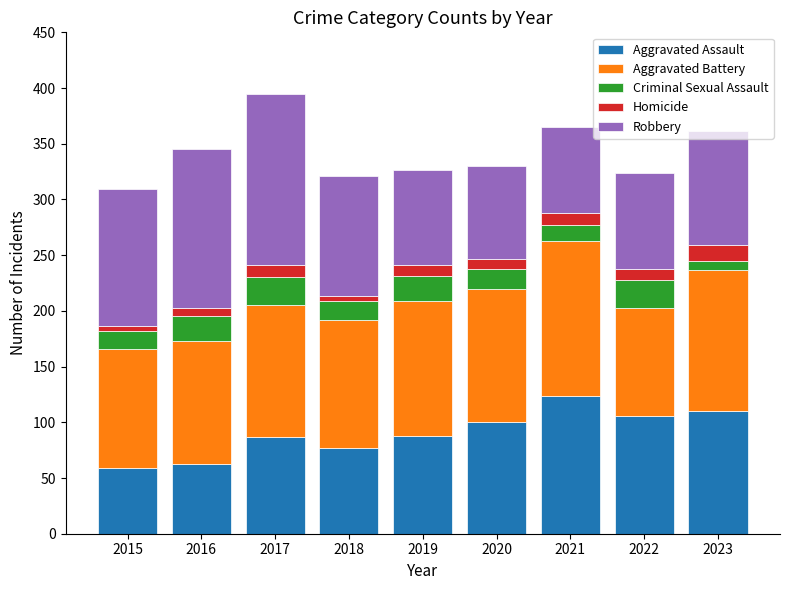

What is the total value across all series at 2017?

395